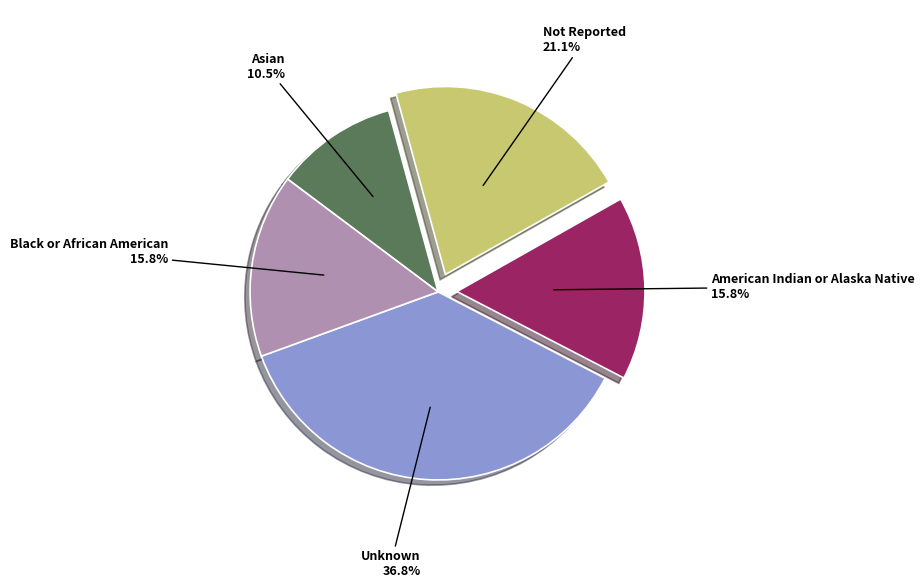

What portion of the pie excludes Not Reported?

78.9%